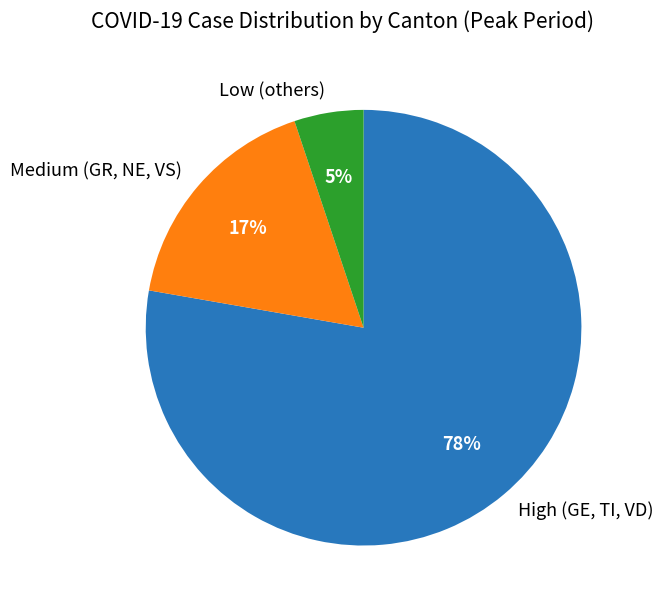

Which slice is the smallest?

Low (others)